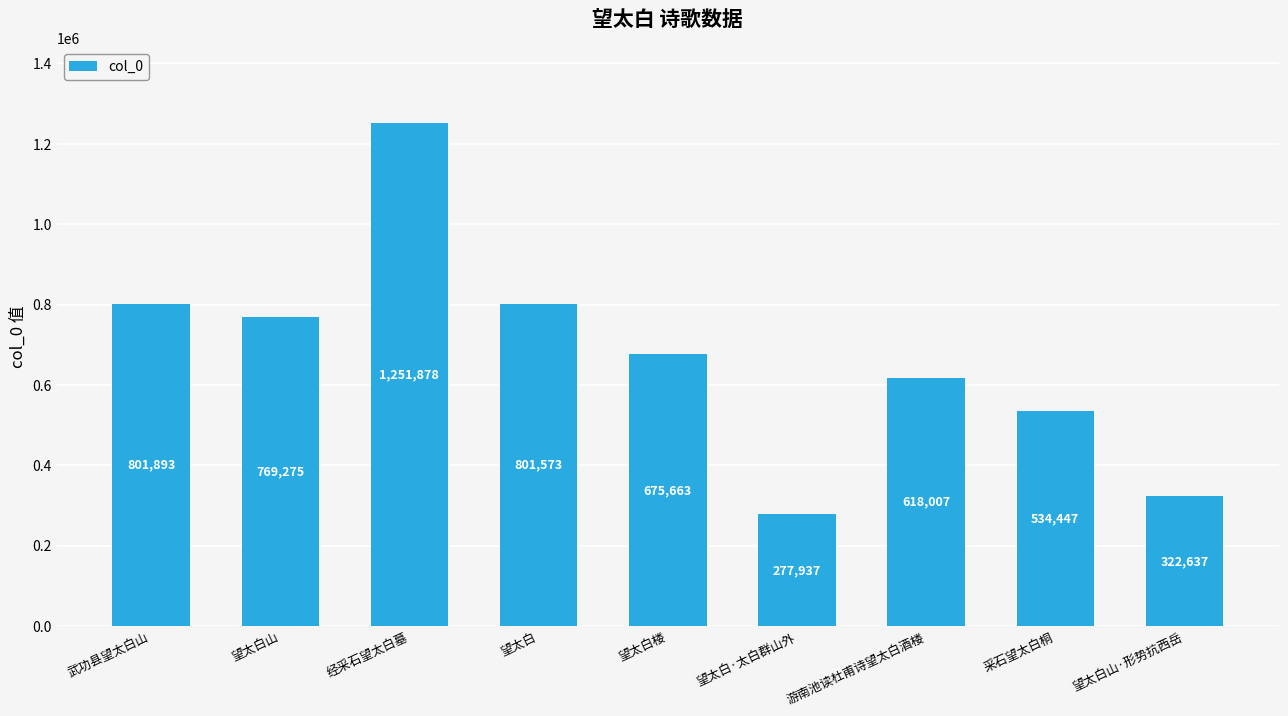

List the labels in order of value, smallest first.

望太白·太白群山外, 望太白山·形势抗西岳, 采石望太白桐, 游南池读杜甫诗望太白酒楼, 望太白楼, 望太白山, 望太白, 武功县望太白山, 经采石望太白墓